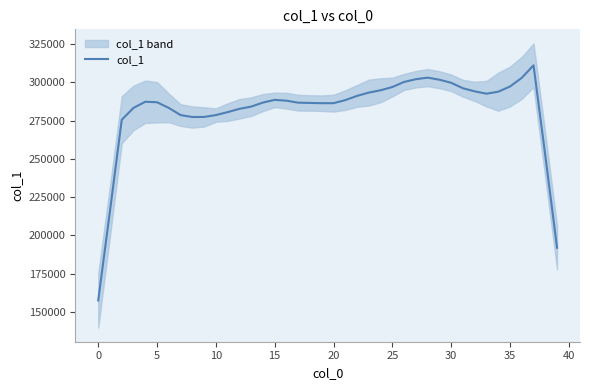

What is the greatest value displayed?

311137.4